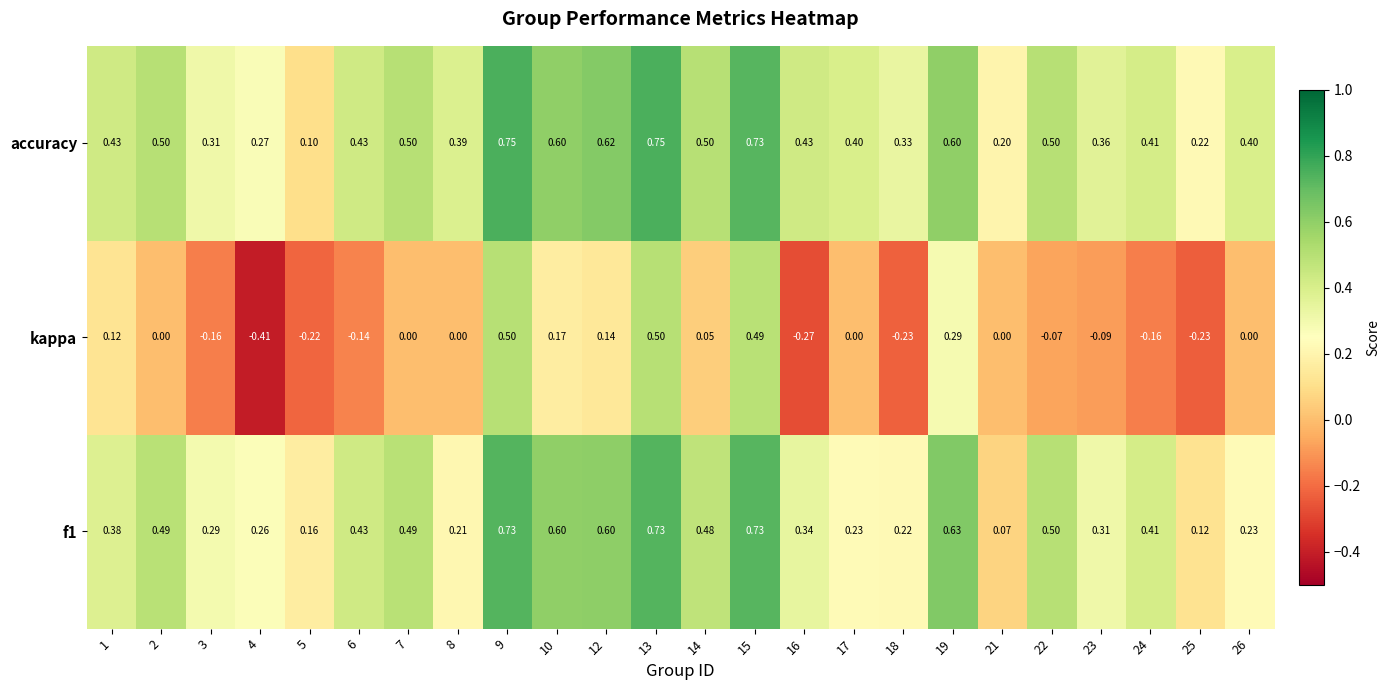

Which series has the largest range (max minus min)?

kappa